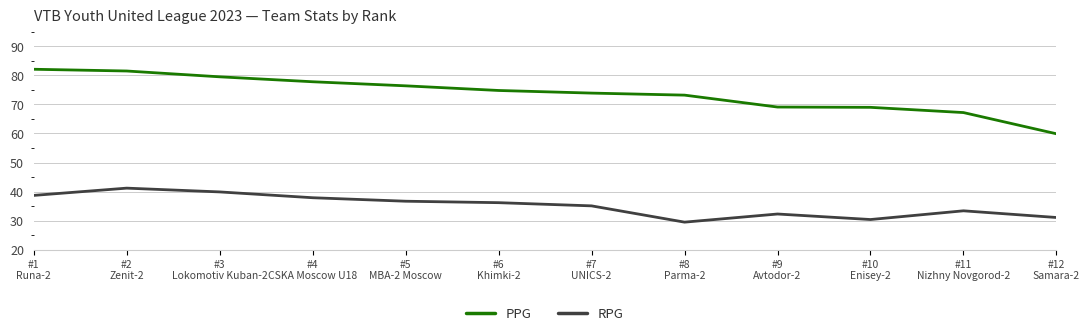

True or false: PPG and RPG cross at least once.

False